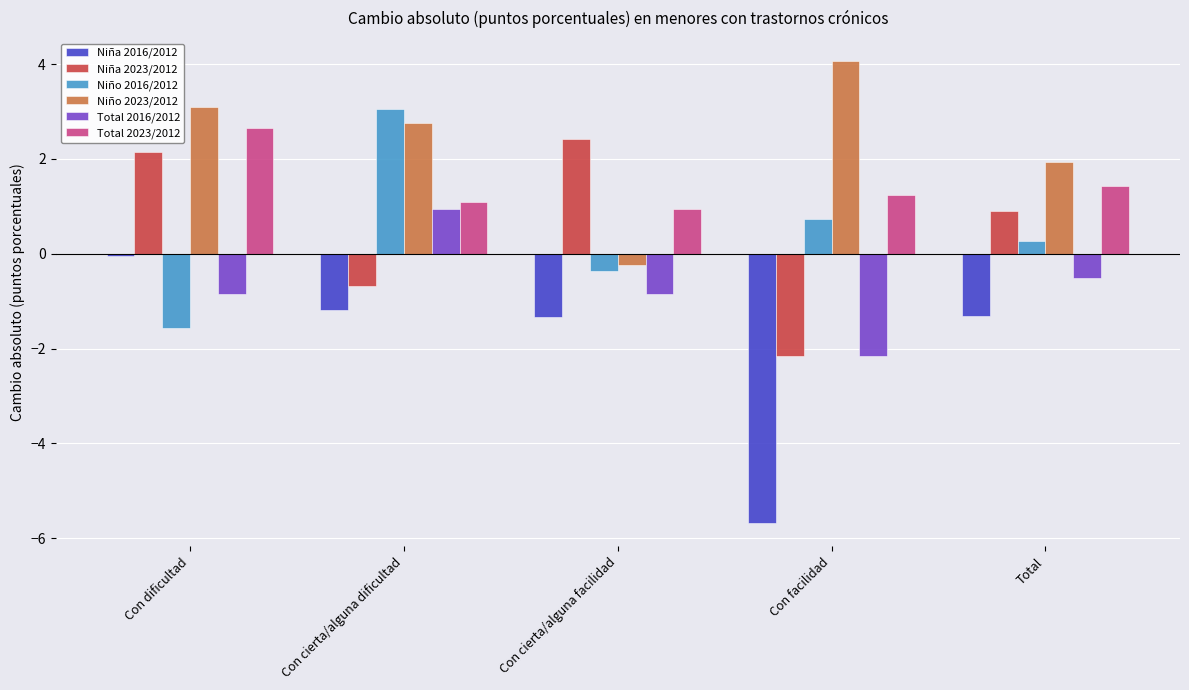

Is the value of Niño 2023/2012 at Con facilidad greater than the value of Niño 2016/2012 at Con dificultad?

Yes